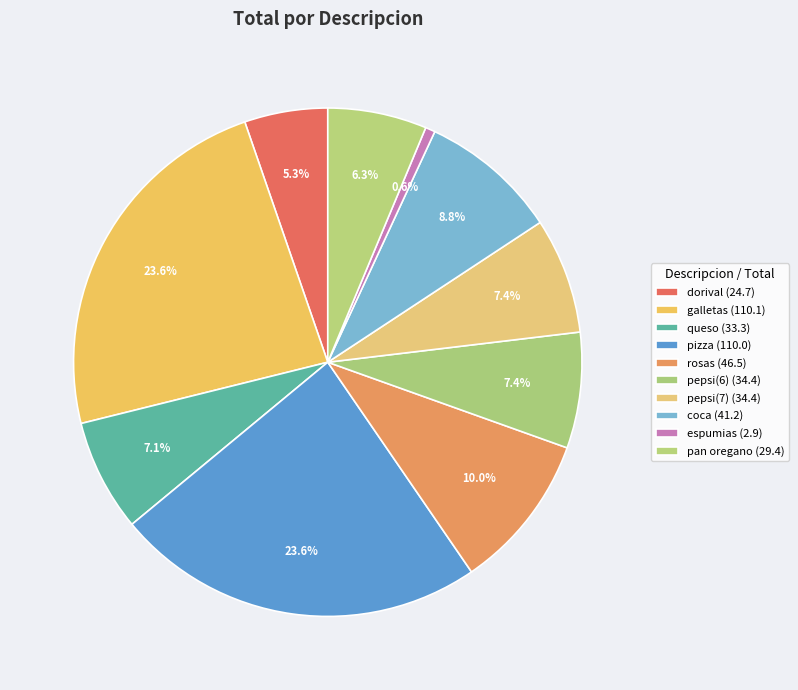

What percentage is the espumias slice, to the nearest percent?

1%